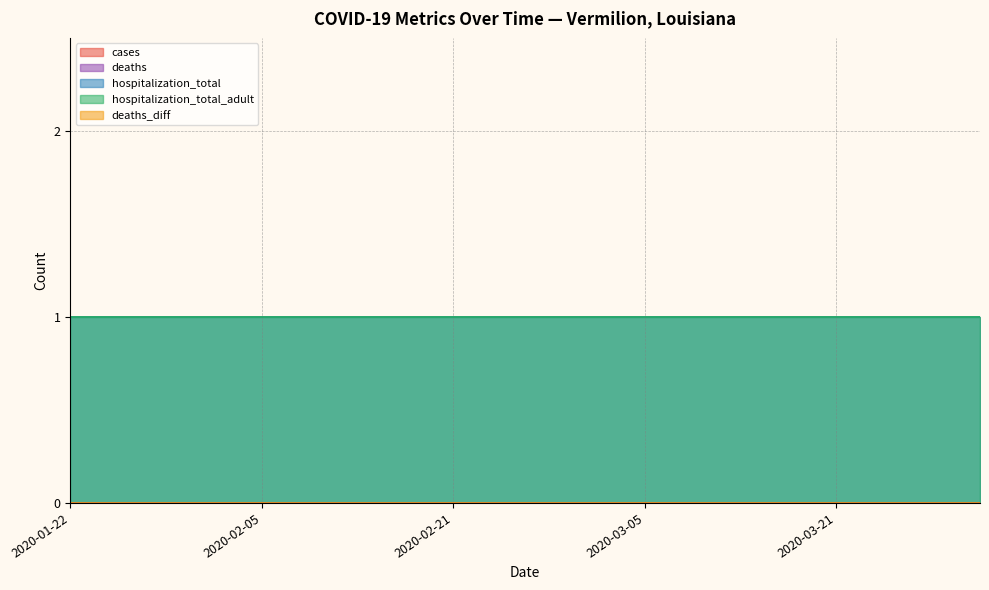

Reading left to right, transcribe all the data shown in this chart.

cases: 2020-01-22=0	2020-01-25=0	2020-01-29=0	2020-02-01=0	2020-02-05=0	2020-02-09=0	2020-02-13=0	2020-02-17=0	2020-02-21=0	2020-02-25=0	2020-02-29=0	2020-03-01=0	2020-03-05=0	2020-03-09=0	2020-03-13=0	2020-03-17=0	2020-03-21=0	2020-03-25=0	2020-03-29=0	2020-04-01=0
deaths: 2020-01-22=0	2020-01-25=0	2020-01-29=0	2020-02-01=0	2020-02-05=0	2020-02-09=0	2020-02-13=0	2020-02-17=0	2020-02-21=0	2020-02-25=0	2020-02-29=0	2020-03-01=0	2020-03-05=0	2020-03-09=0	2020-03-13=0	2020-03-17=0	2020-03-21=0	2020-03-25=0	2020-03-29=0	2020-04-01=0
hospitalization_total: 2020-01-22=1	2020-01-25=1	2020-01-29=1	2020-02-01=1	2020-02-05=1	2020-02-09=1	2020-02-13=1	2020-02-17=1	2020-02-21=1	2020-02-25=1	2020-02-29=1	2020-03-01=1	2020-03-05=1	2020-03-09=1	2020-03-13=1	2020-03-17=1	2020-03-21=1	2020-03-25=1	2020-03-29=1	2020-04-01=1
hospitalization_total_adult: 2020-01-22=1	2020-01-25=1	2020-01-29=1	2020-02-01=1	2020-02-05=1	2020-02-09=1	2020-02-13=1	2020-02-17=1	2020-02-21=1	2020-02-25=1	2020-02-29=1	2020-03-01=1	2020-03-05=1	2020-03-09=1	2020-03-13=1	2020-03-17=1	2020-03-21=1	2020-03-25=1	2020-03-29=1	2020-04-01=1
deaths_diff: 2020-01-22=0	2020-01-25=0	2020-01-29=0	2020-02-01=0	2020-02-05=0	2020-02-09=0	2020-02-13=0	2020-02-17=0	2020-02-21=0	2020-02-25=0	2020-02-29=0	2020-03-01=0	2020-03-05=0	2020-03-09=0	2020-03-13=0	2020-03-17=0	2020-03-21=0	2020-03-25=0	2020-03-29=0	2020-04-01=0